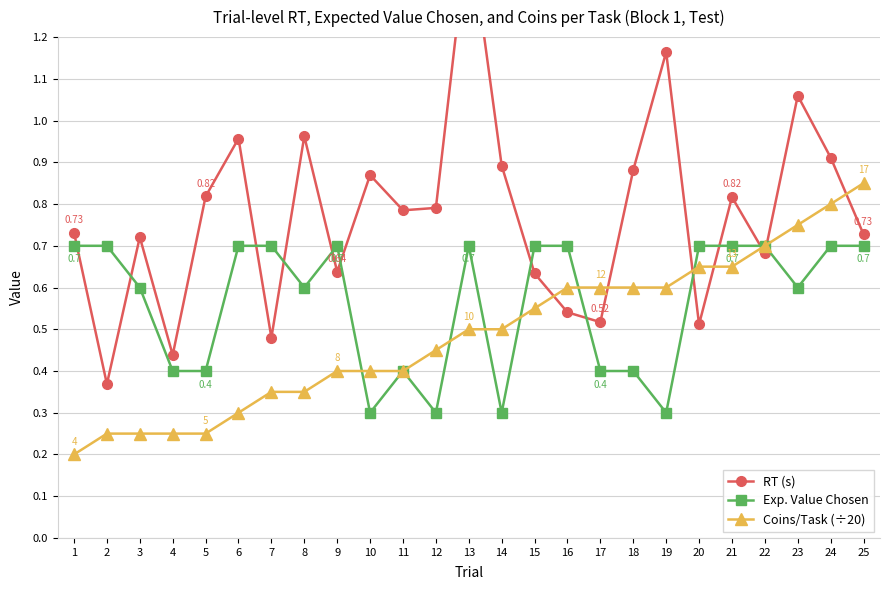

Reading left to right, transcribe all the data shown in this chart.

RT (s): 0.7	0.4	0.7	0.4	0.8	1.0	0.5	1.0	0.6	0.9	0.8	0.8	1.5	0.9	0.6	0.5	0.5	0.9	1.2	0.5	0.8	0.7	1.1	0.9	0.7
Exp. Value Chosen: 0.7	0.7	0.6	0.4	0.4	0.7	0.7	0.6	0.7	0.3	0.4	0.3	0.7	0.3	0.7	0.7	0.4	0.4	0.3	0.7	0.7	0.7	0.6	0.7	0.7
Coins/Task (÷20): 0.2	0.2	0.2	0.2	0.2	0.3	0.3	0.3	0.4	0.4	0.4	0.5	0.5	0.5	0.6	0.6	0.6	0.6	0.6	0.7	0.7	0.7	0.8	0.8	0.8